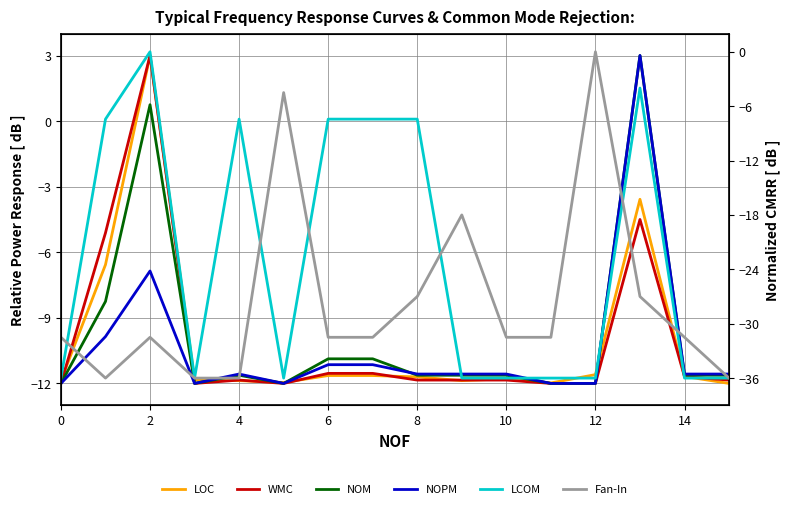

Count the number of categories in the chart.

16